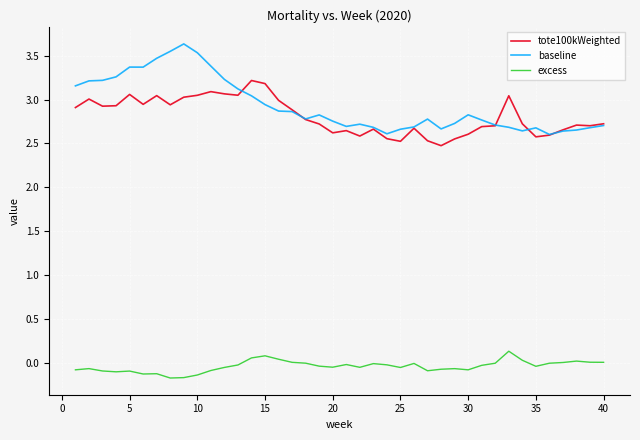

What is the minimum value for tote100kWeighted?

2.5